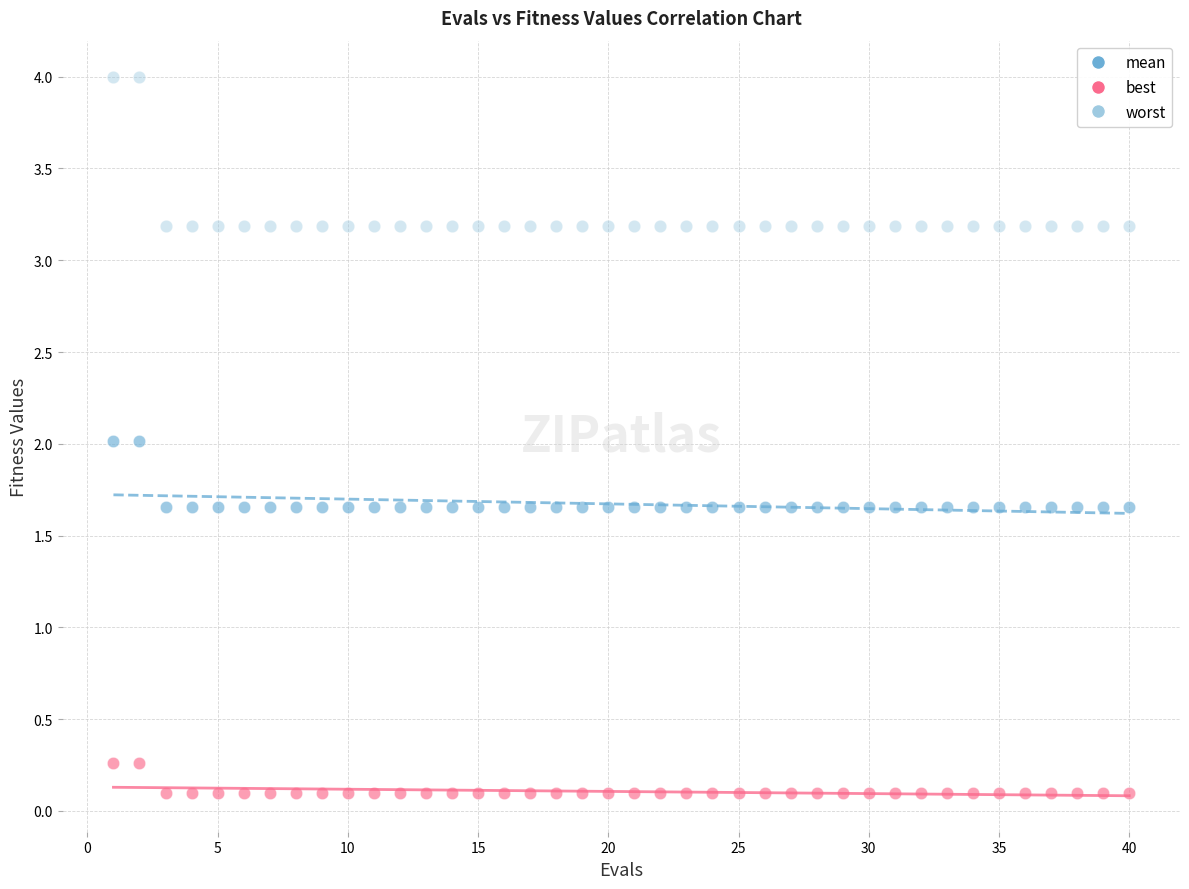

Across all data points, what is the range of X values (max minus min)?

39.0